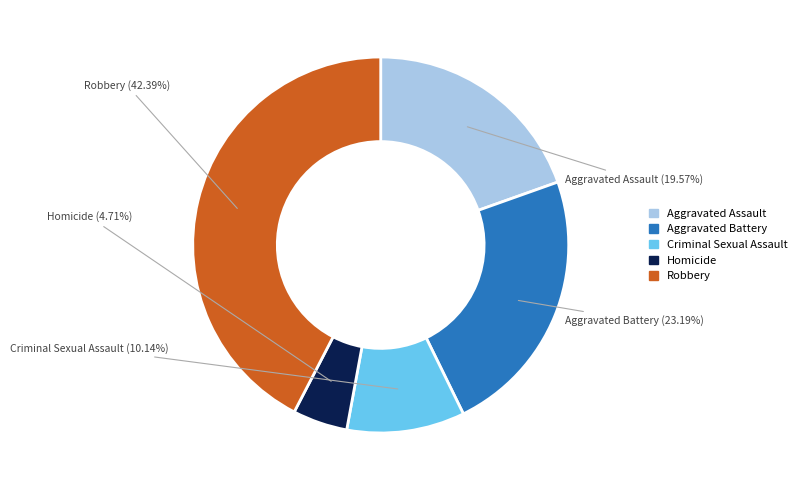

Count the number of slices in the pie.

5